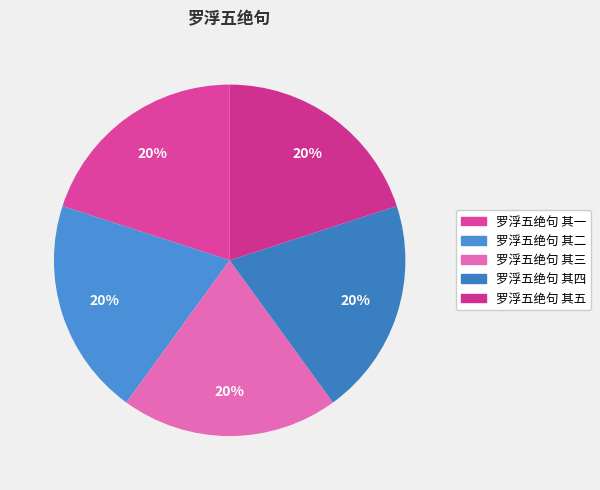

What is the ratio of the value at 罗浮五绝句 其一 to the value at 罗浮五绝句 其二?

1.0